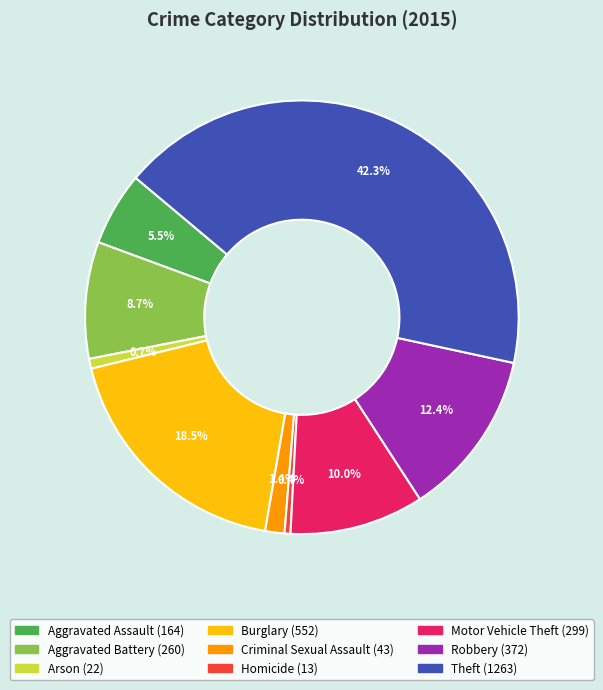

How much of the chart is everything except Aggravated Assault?

94.5%